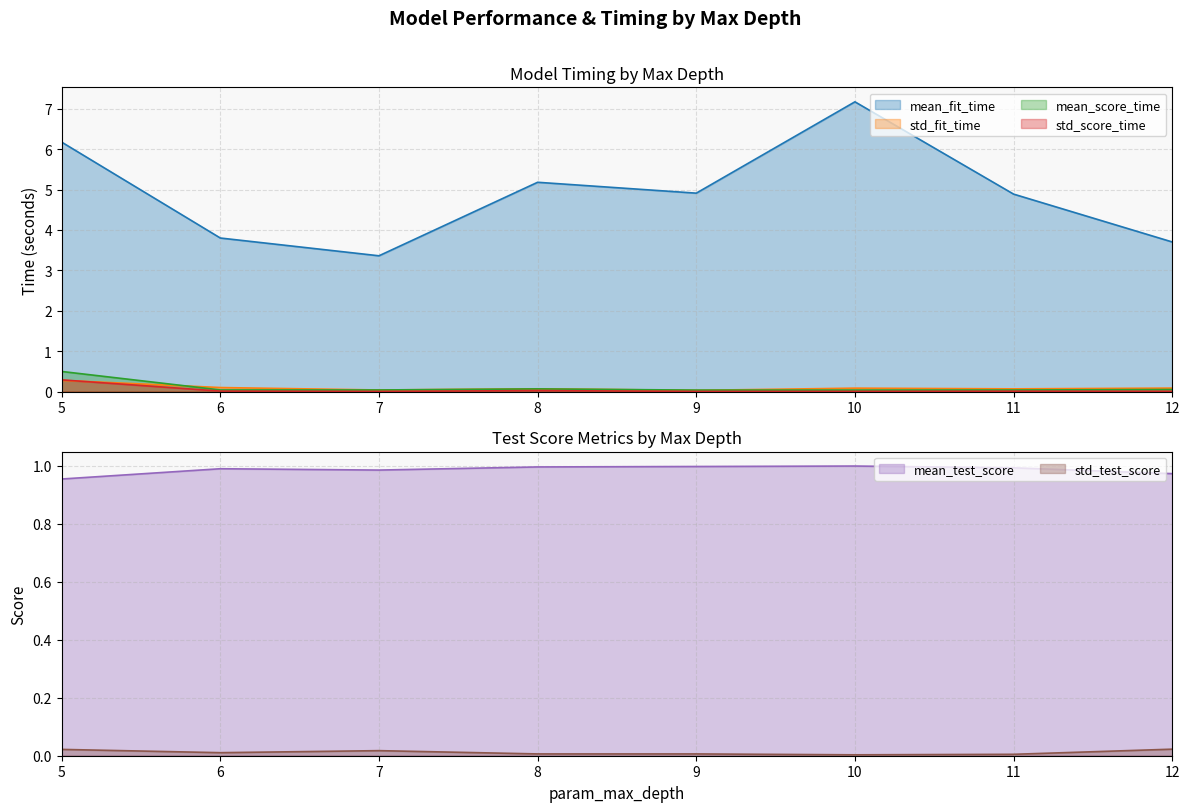

At which category does std_fit_time reach its first local valley?

7